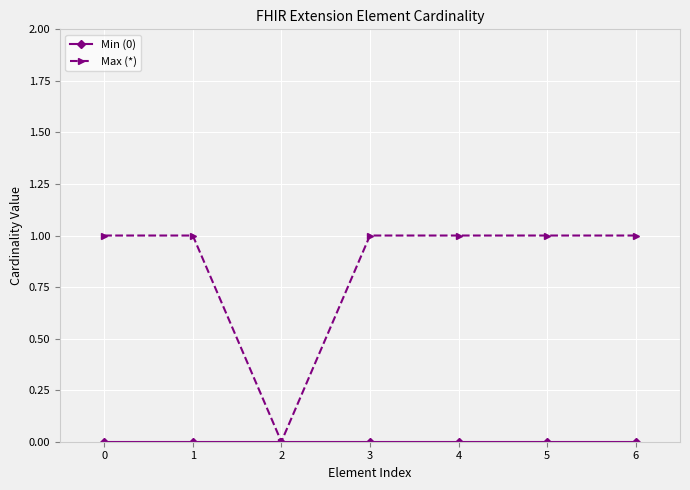

Which series has the widest spread of values?

Max (*)